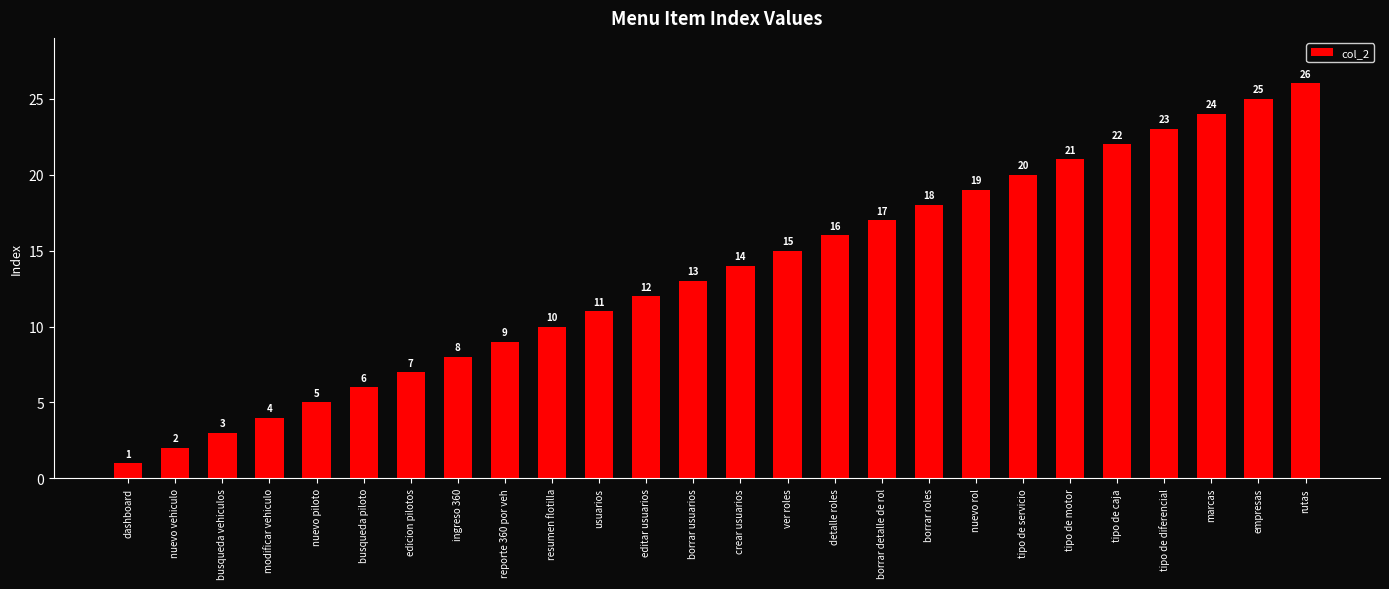

Between tipo de servicio and borrar usuarios, which is larger?

tipo de servicio